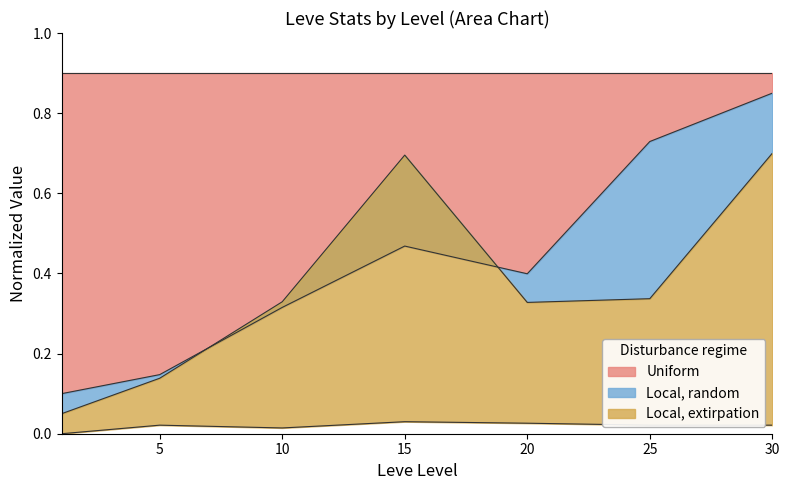

In Leve EXP (avg), how many points are higher than both neighbors (excluding endpoints)?

1